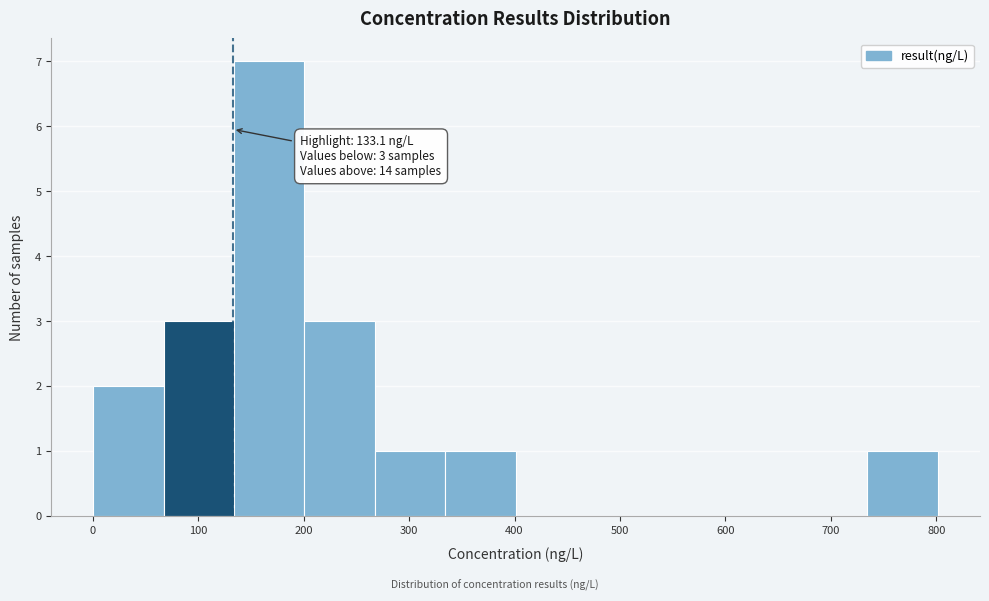

Which range on the x-axis has the tallest bar?

130 to 200